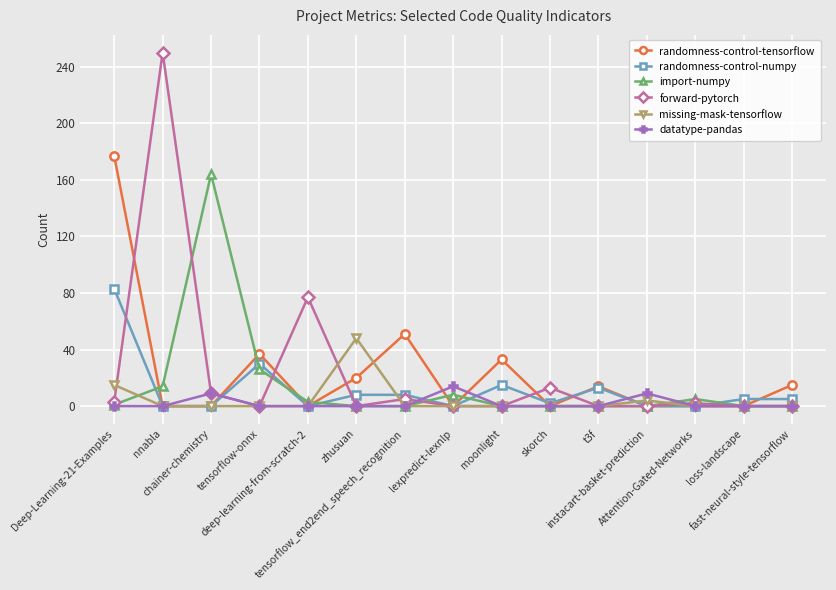

Which series has the widest spread of values?

forward-pytorch